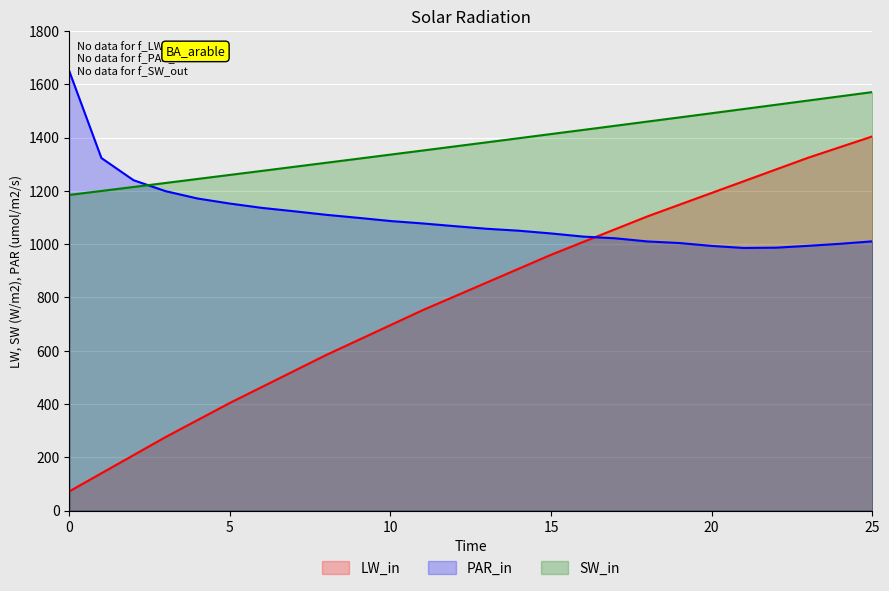

True or false: Combustível [kg] and MTOW [kg] cross at least once.

True